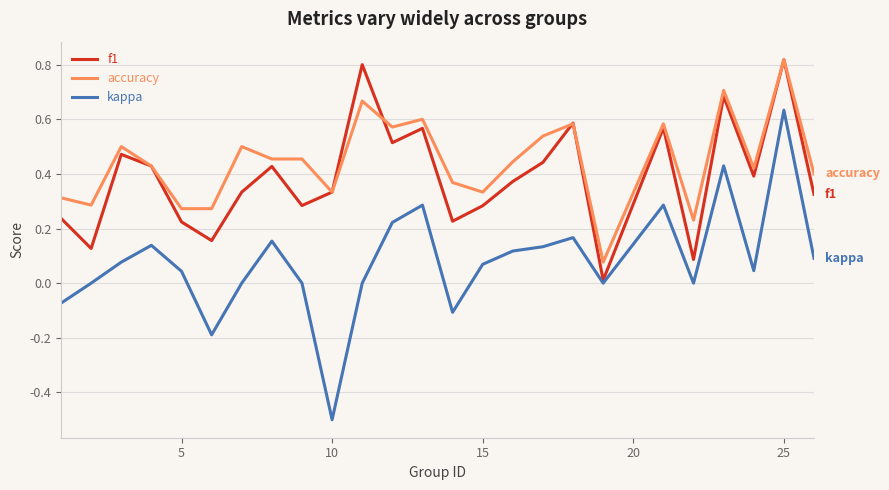

Which series has the largest total across all categories?

accuracy